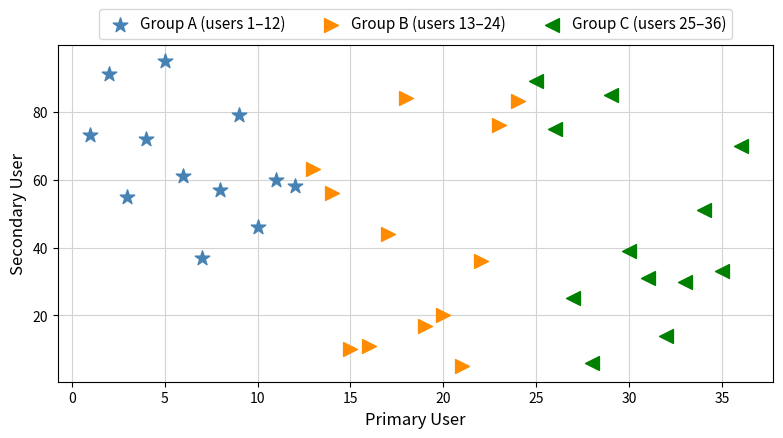

Which series contains the highest Y value?

Group A (users 1–12)